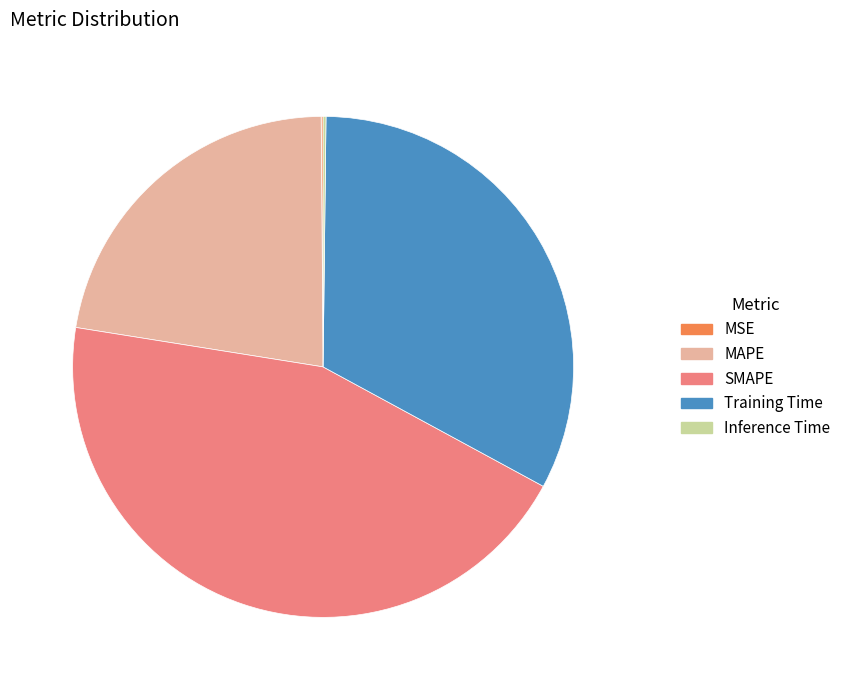

Is there a majority slice in this chart?

No